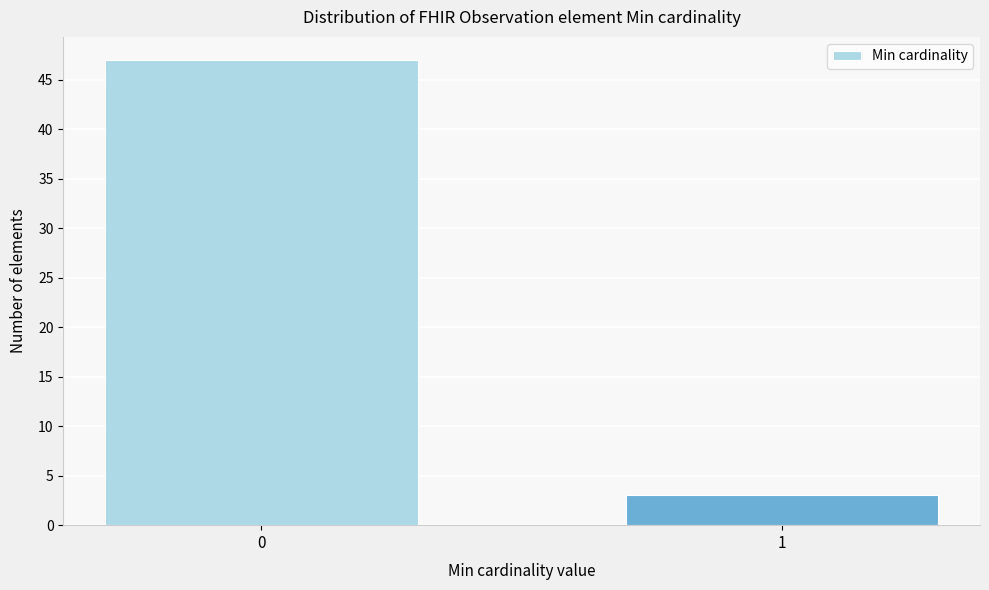

Reading left to right, what are all the values shown in this chart?

47	3